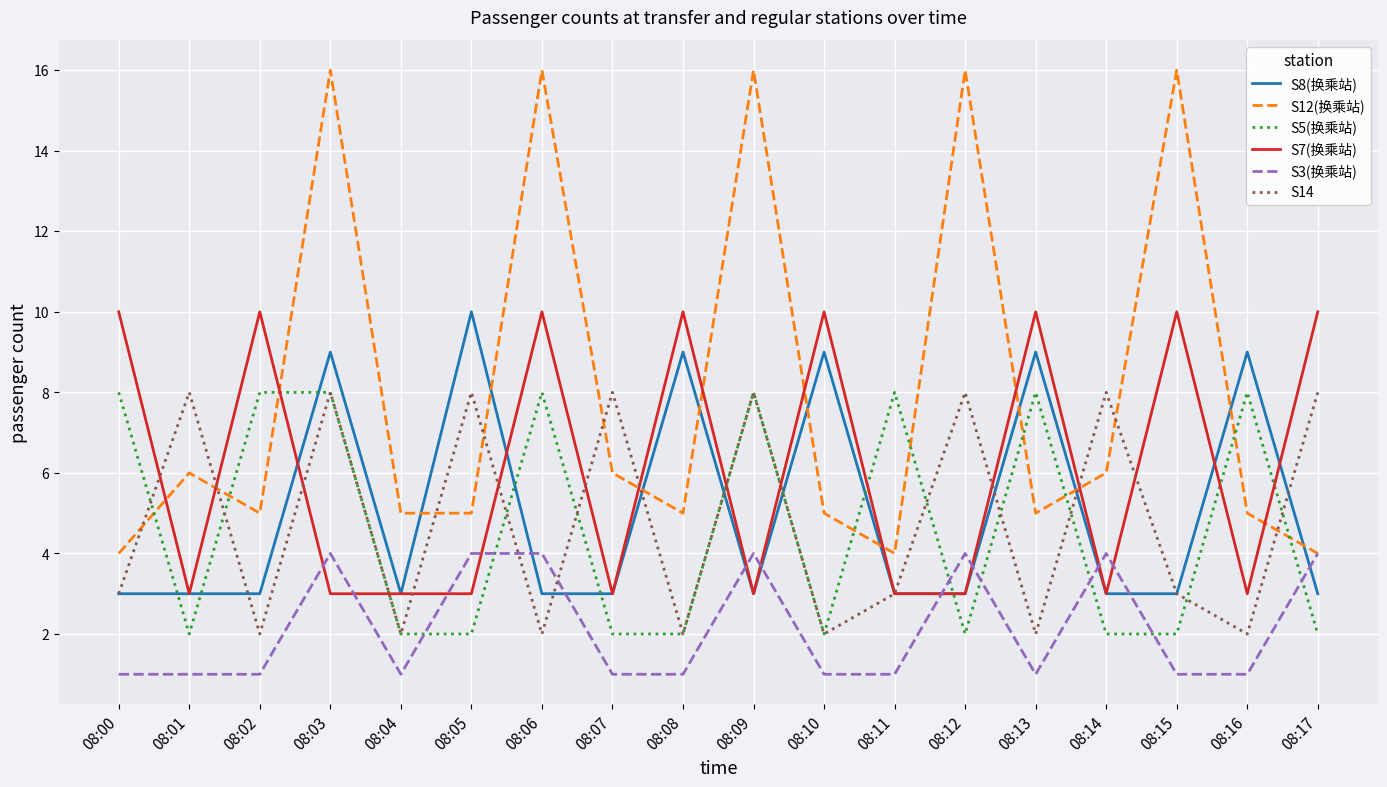

What is the greatest value displayed?

16